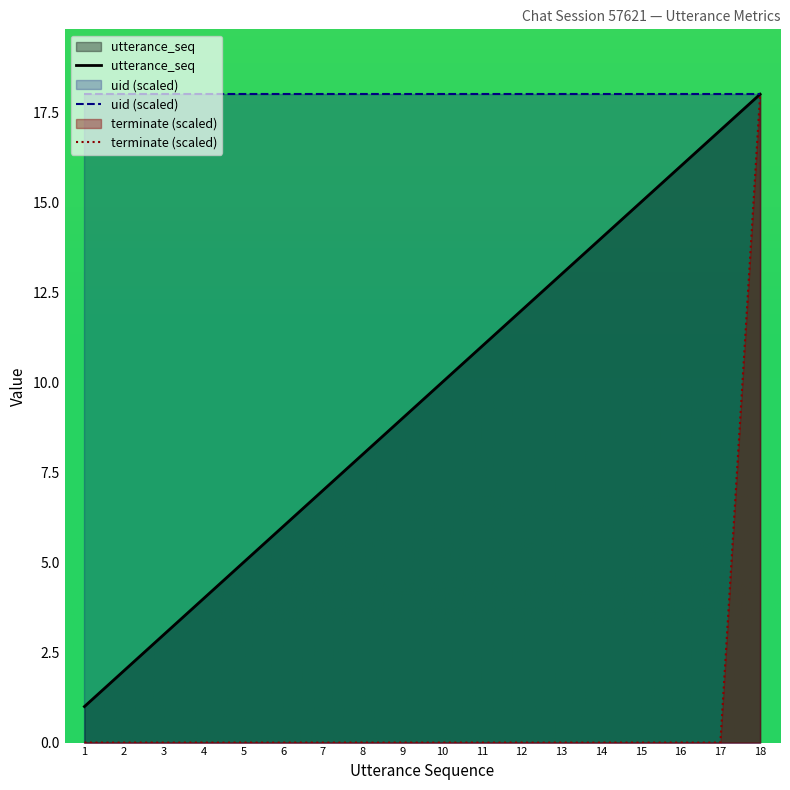

How many data points does each series have?

18